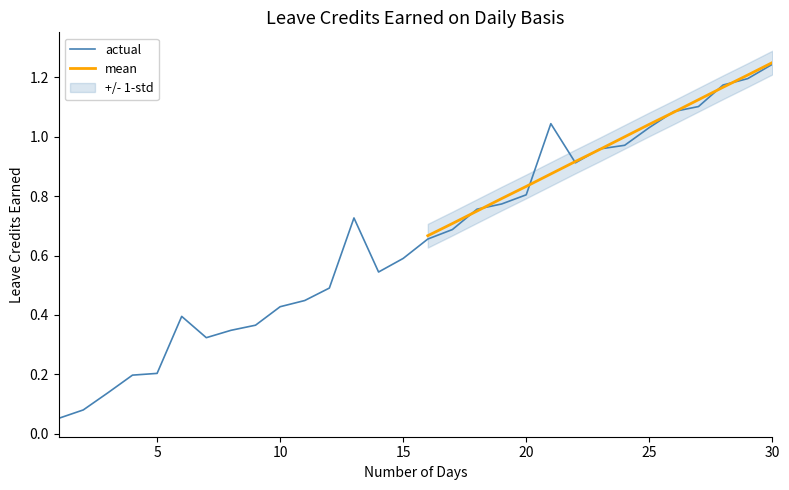

True or false: mean and VL EARNED intersect in this chart.

False